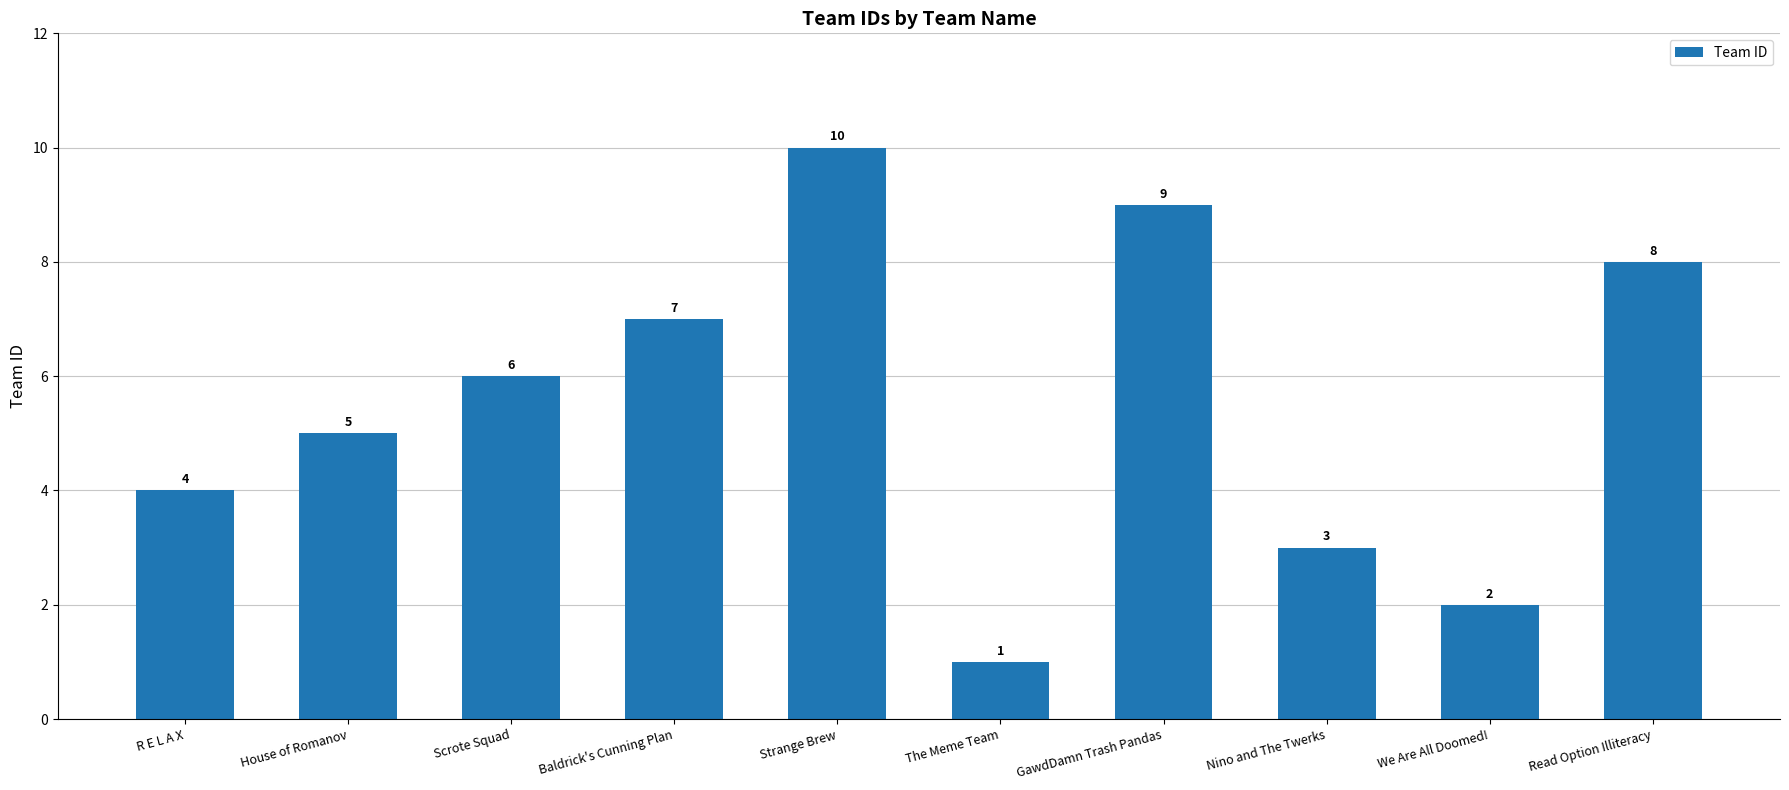

How many categories are shown in the chart?

10